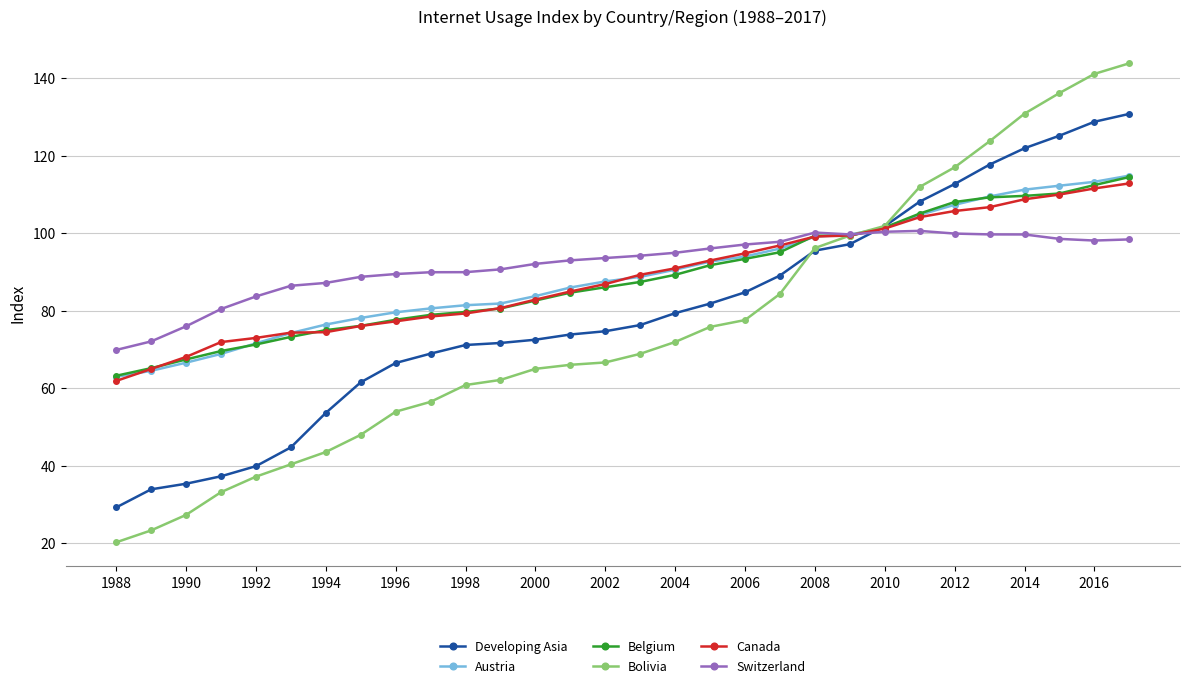

What is the value of the Developing Asia point at the 30th from the left?

130.8